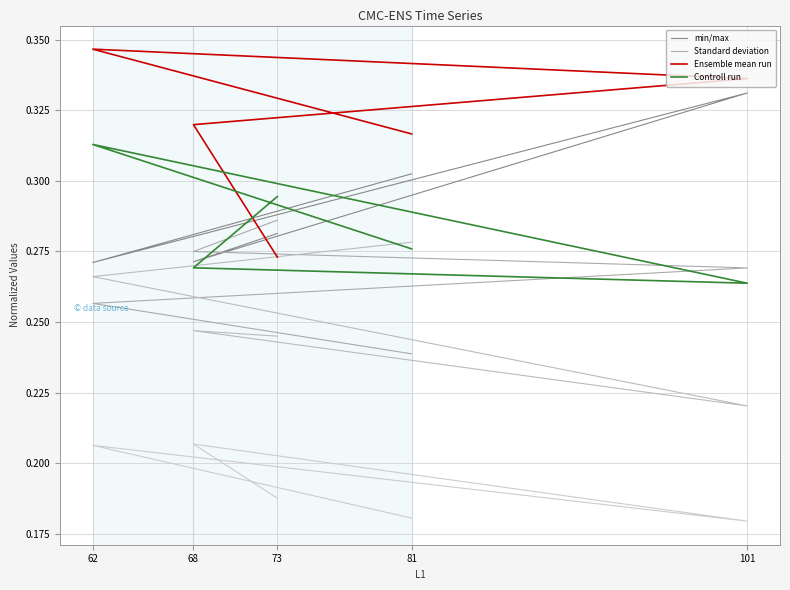

True or false: Controll run and Ensemble mean run cross at least once.

True